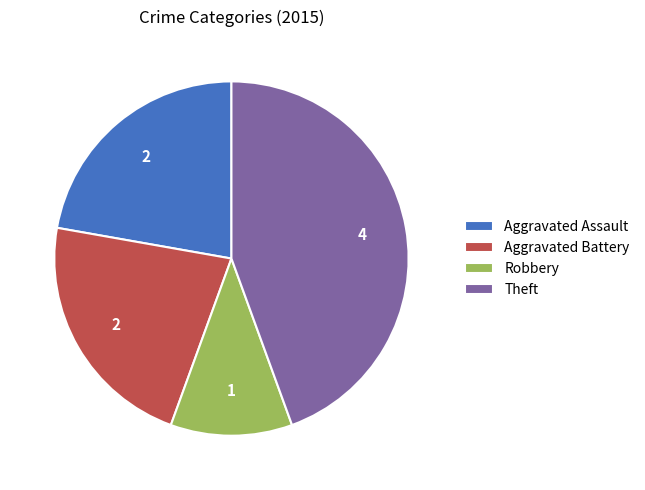

Do Aggravated Battery and Aggravated Assault together represent more than half of the pie?

No